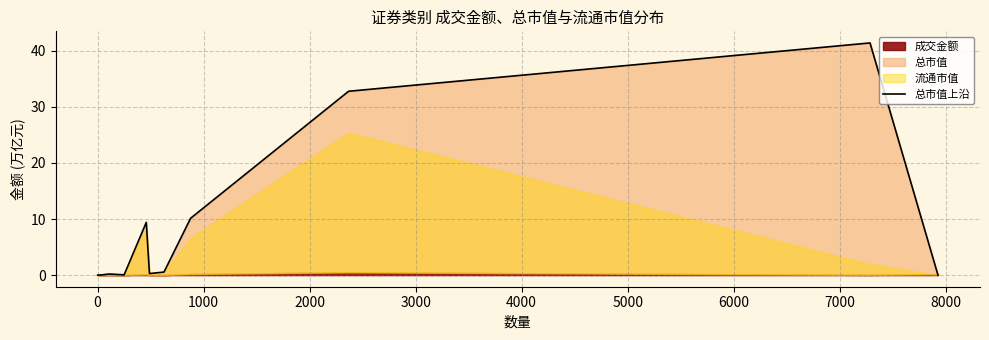

True or false: there are more than 0 points higher than both neighbors.

True